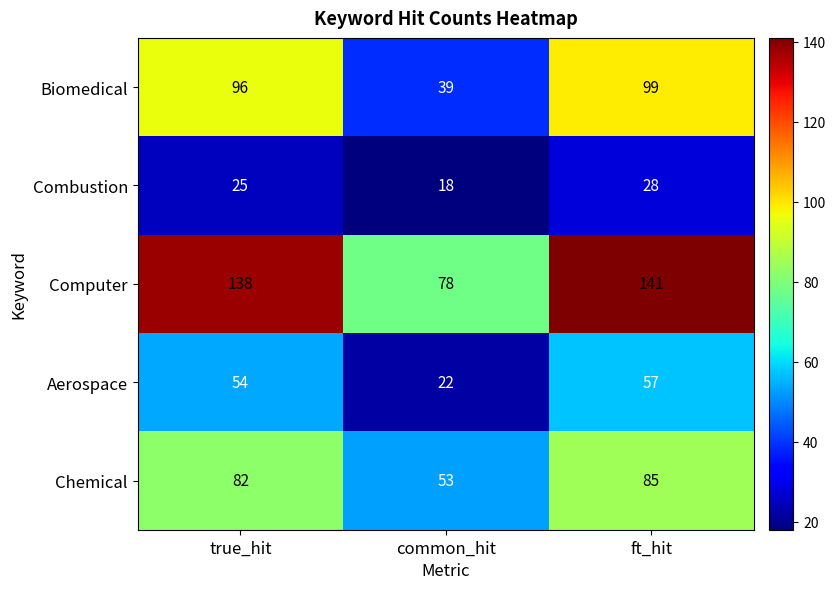

What is the minimum value shown in the chart?

18